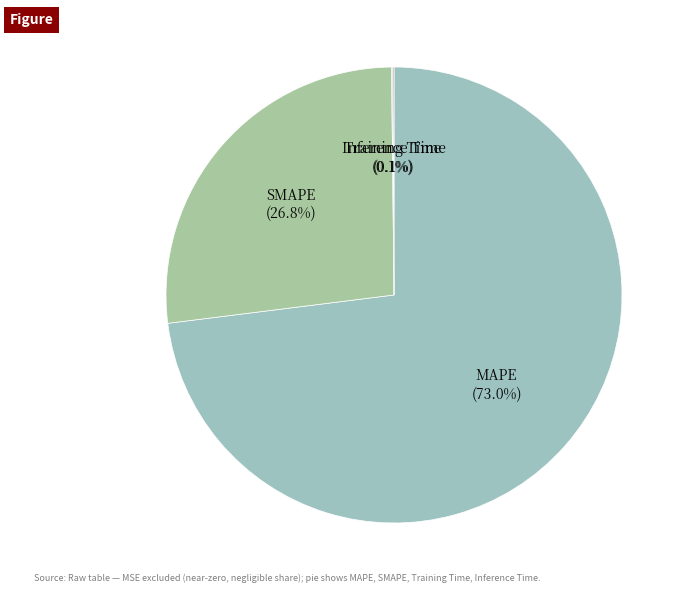

Which category has the biggest portion of the pie?

MAPE